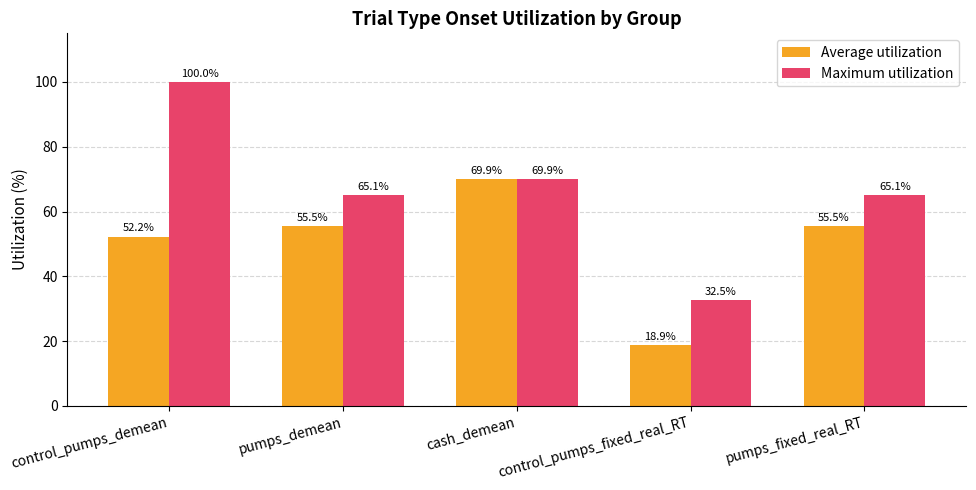

At which label is Average utilization closest to 44?

control_pumps_demean